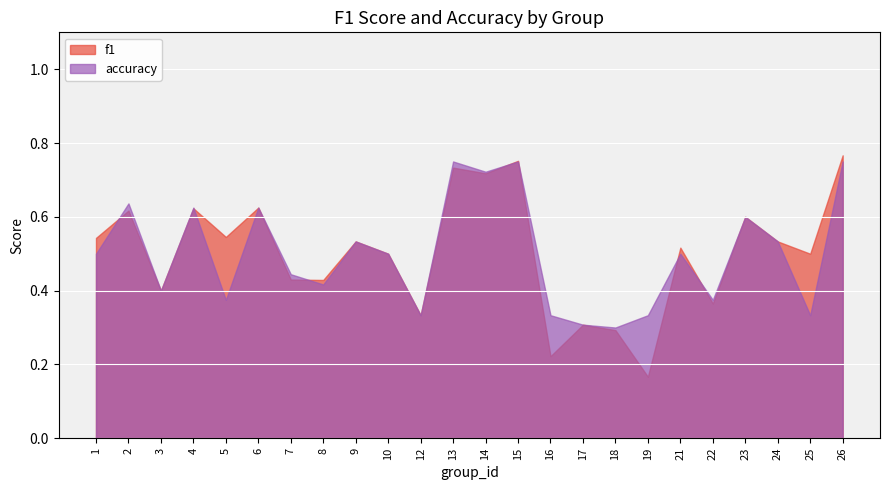

At which category does the chart reach its peak across all series?

26